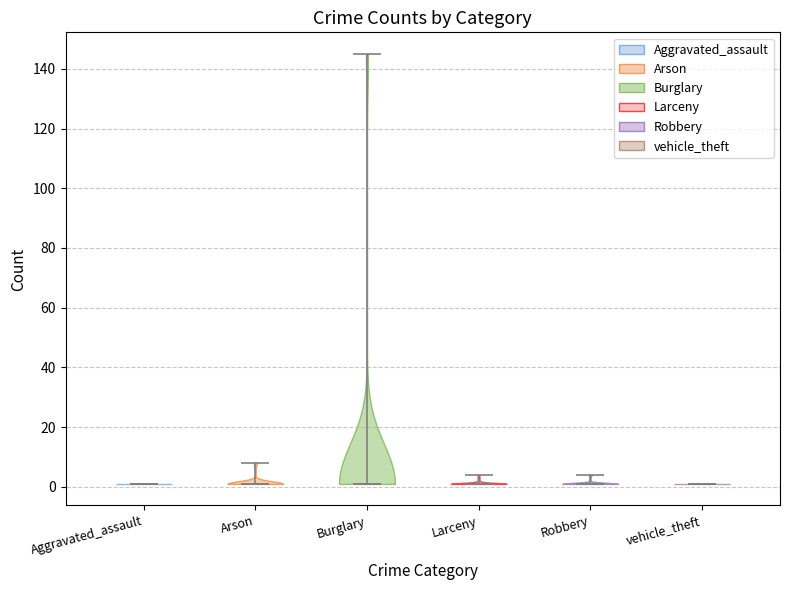

Where does the median line of the violin for Burglary sit on the y-axis? The values are not printed on the chart, so give them approximately, as read against the axis.

2